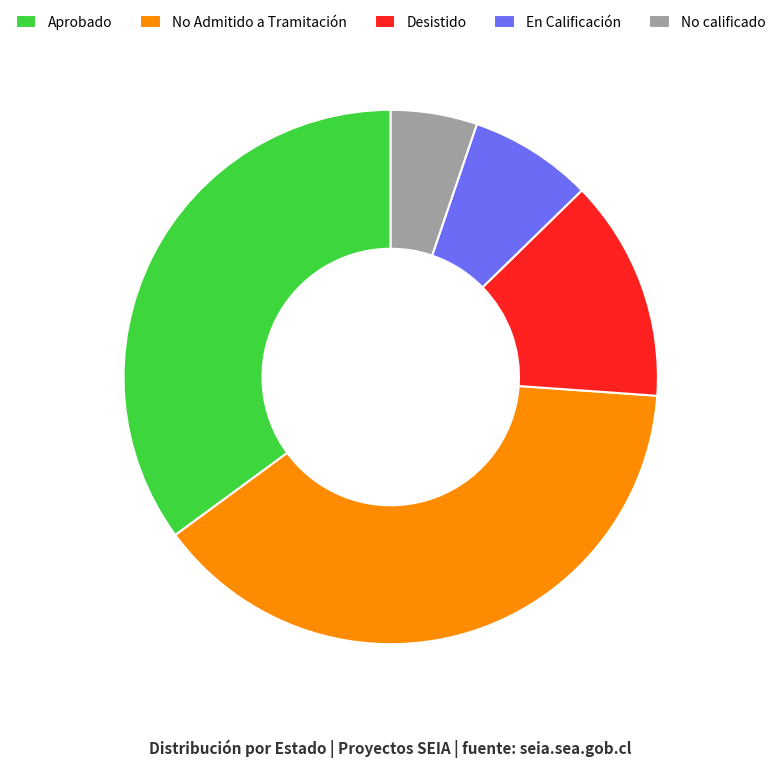

Approximately how many times larger is the value at Desistido compared to No Admitido a Tramitación?

0.3